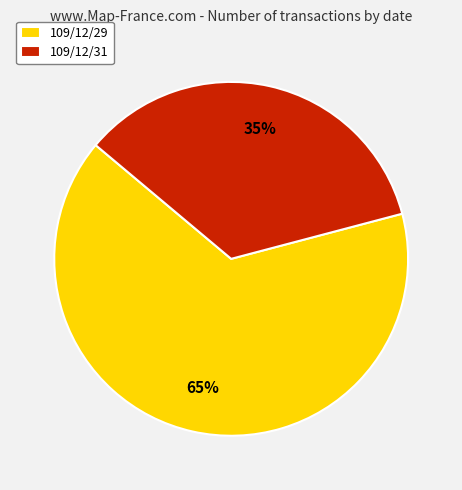

Does 109/12/29 account for over 50% of the chart?

Yes